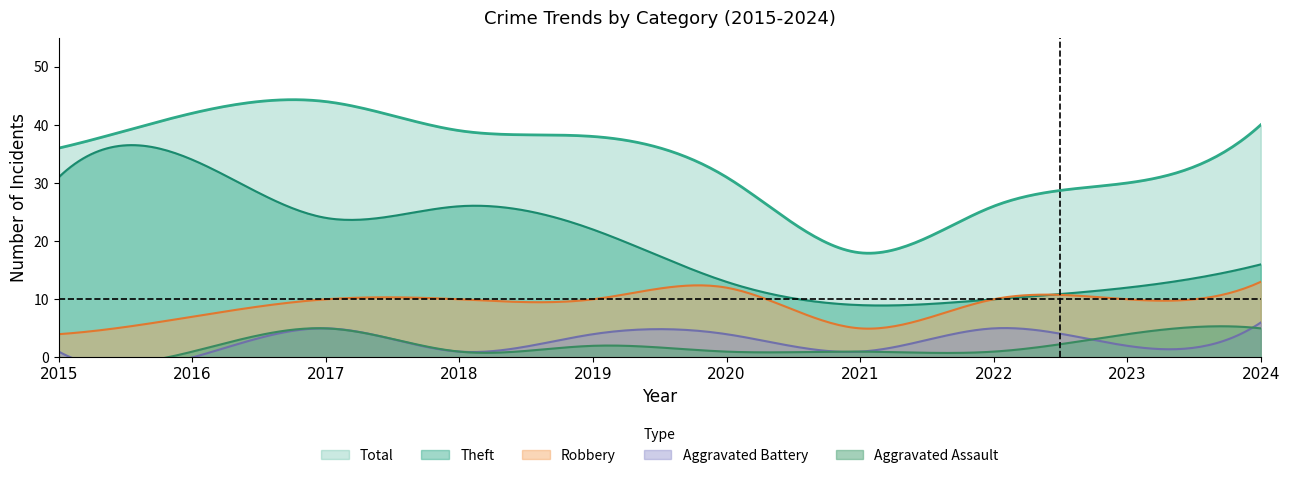

True or false: Total and Robbery cross at least once.

False